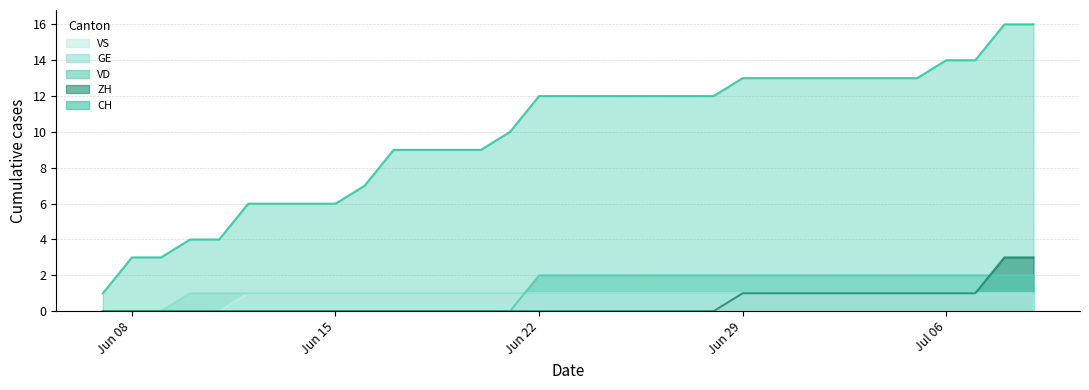

True or false: GE and ZH intersect in this chart.

False